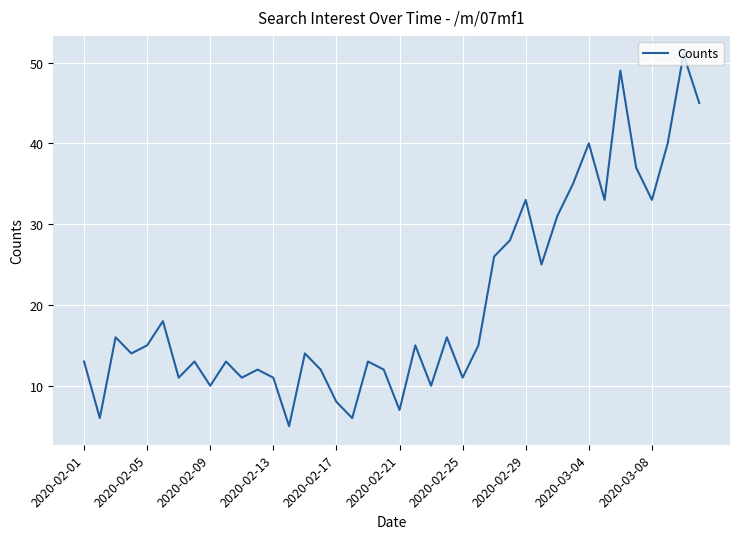

What is the greatest value displayed?

51